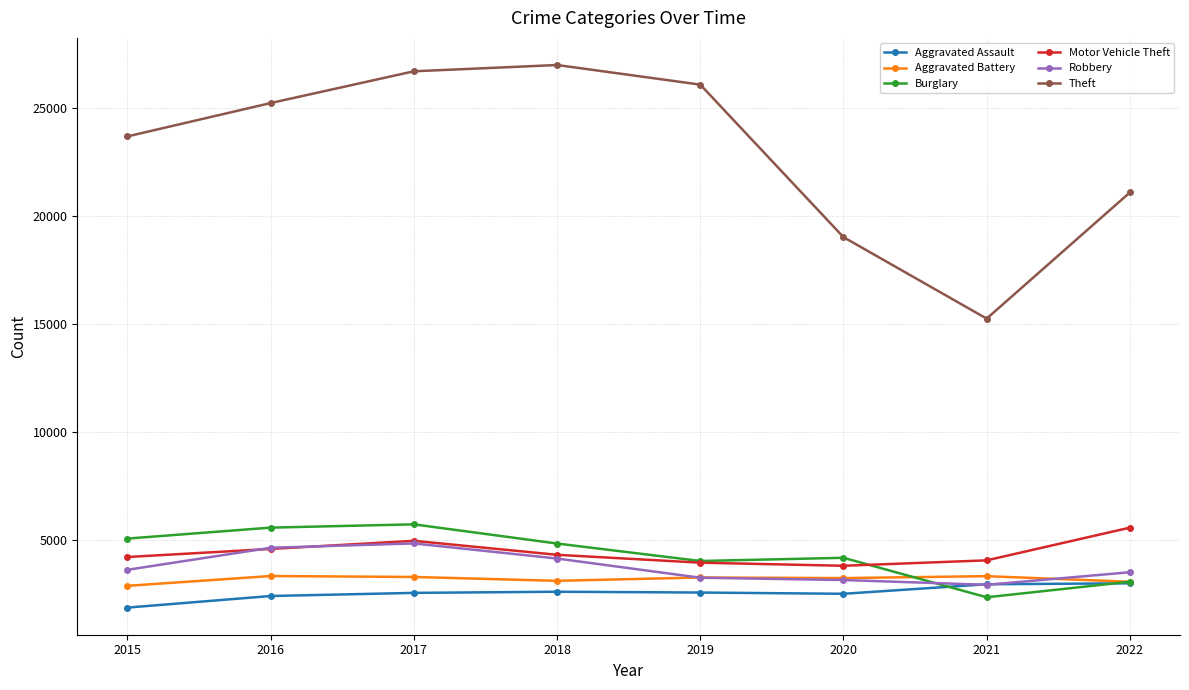

What is the minimum value shown in the chart?

1884